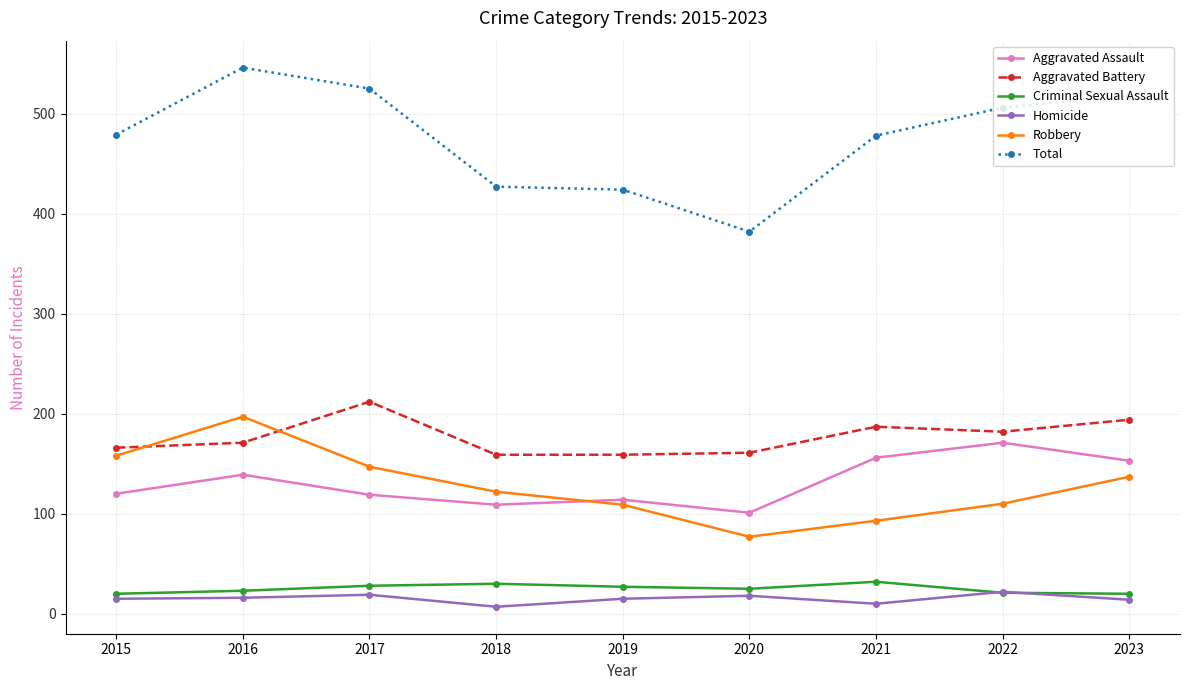

Between 2016 and 2018, which series saw the biggest shift?

Total